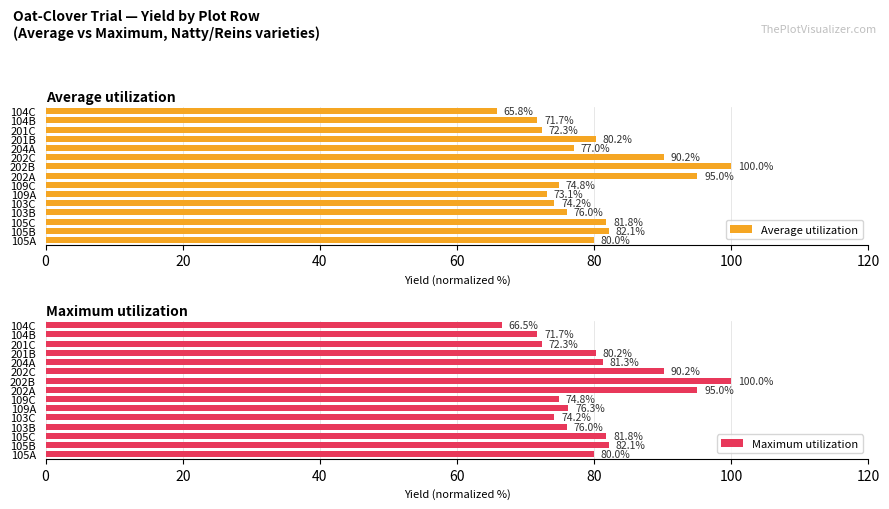

What is the average value of the Maximum utilization series?

80.2